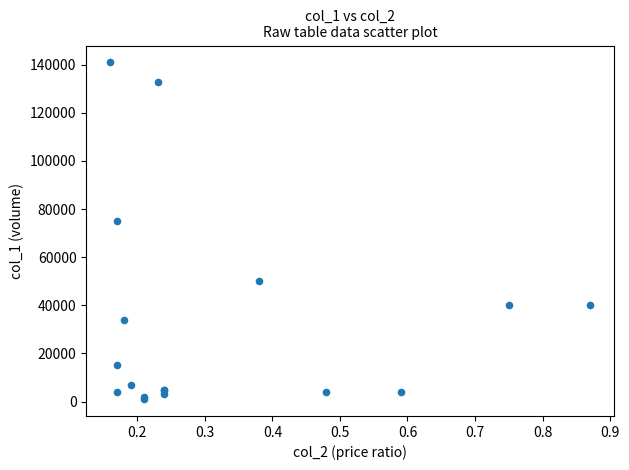

What Y value in the scatter plot is closest to 71000?

75000